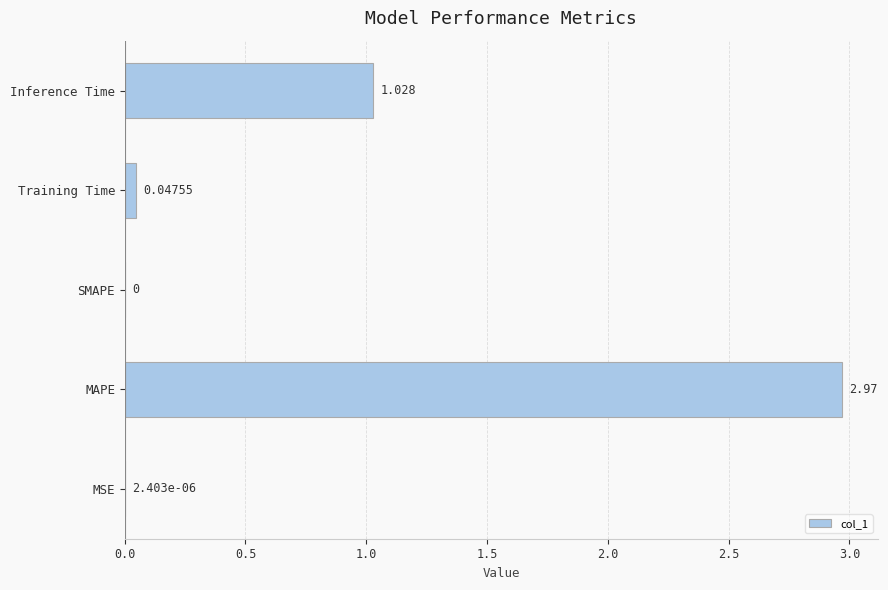

Which has a higher value, MAPE or Training Time?

MAPE